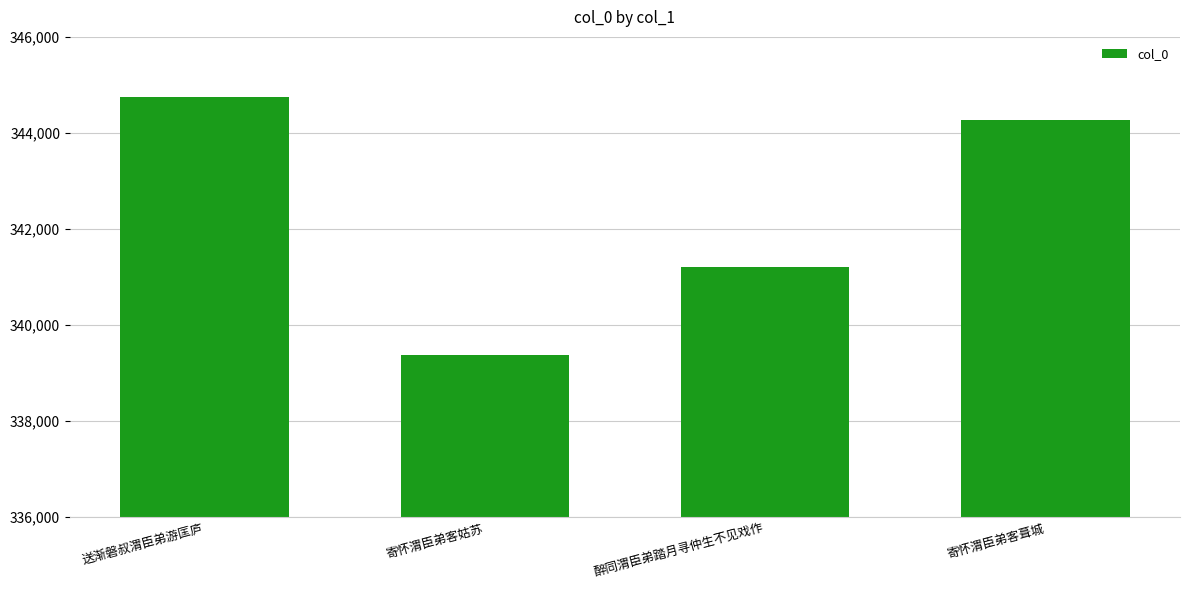

What is the difference between the values at 醉同渭臣弟踏月寻仲生不见戏作 and 送渐磐叔渭臣弟游匡庐?

3546